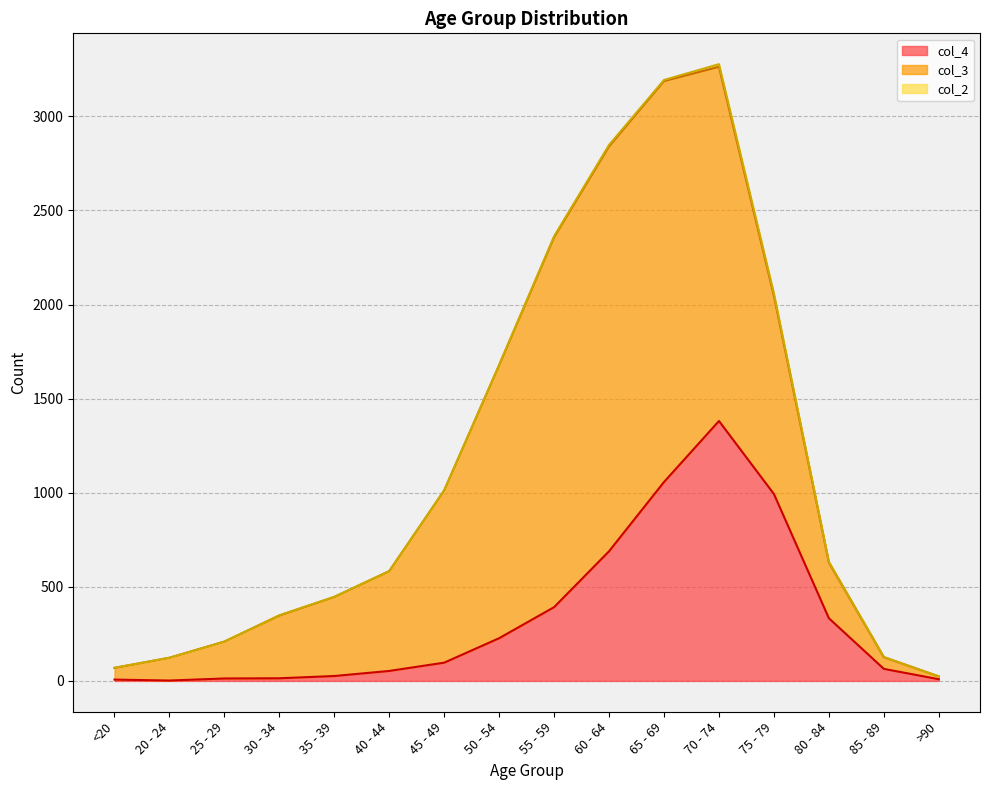

What is the sum of all col_3 values?

13581